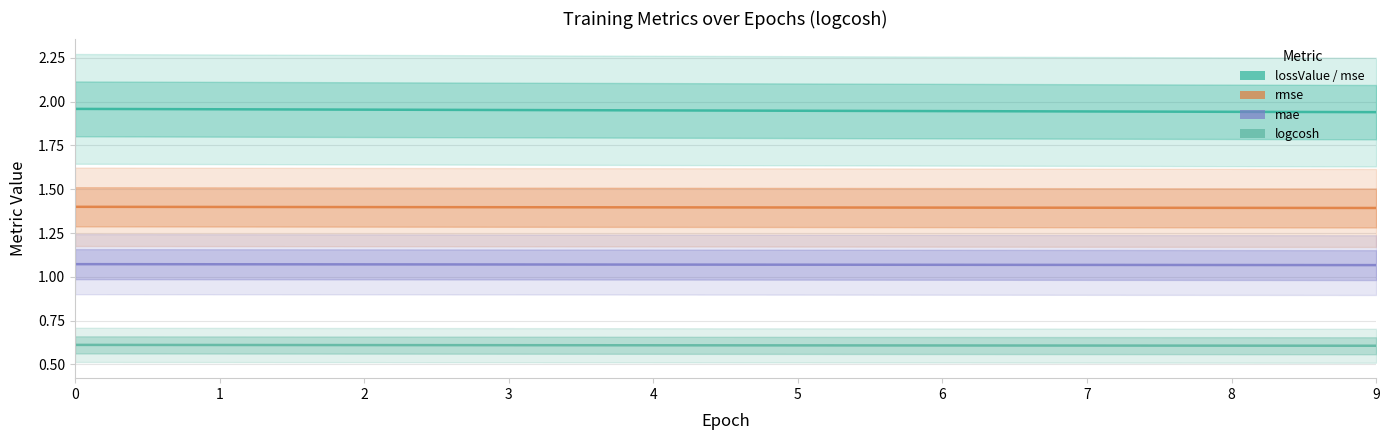

Count the number of data series in this chart.

4